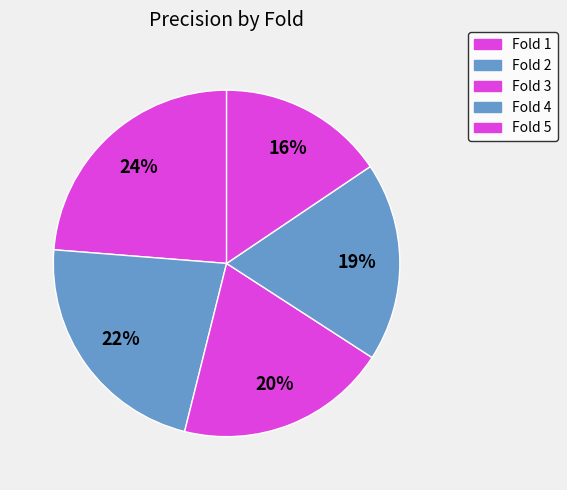

To the nearest percent, what is the combined percentage of Fold 2 and Fold 3?

42%